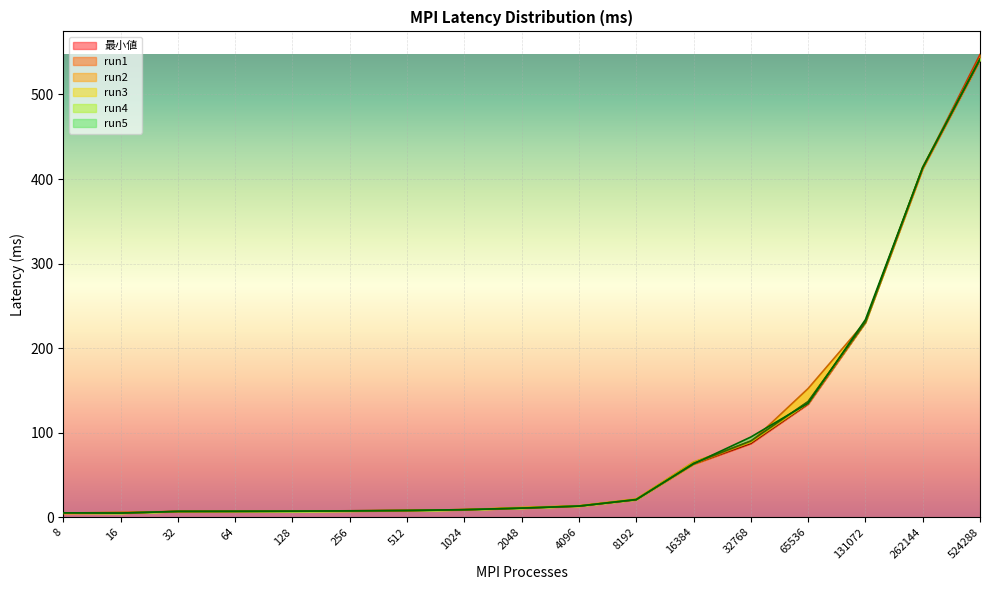

What is the value of the run4 point at the 2nd from the left?

4.9